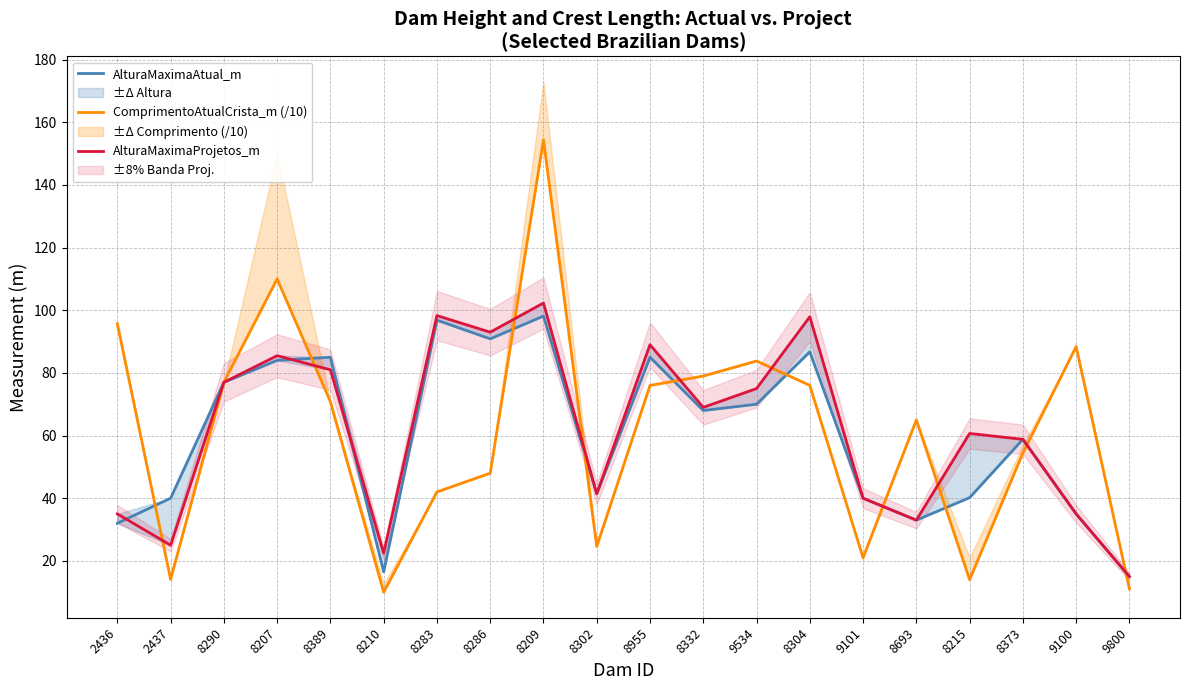

List the series in order of their peak value, lowest first.

AlturaMaximaAtual_m, AlturaMaximaProjetos_m, ComprimentoAtualCrista_m (/10)